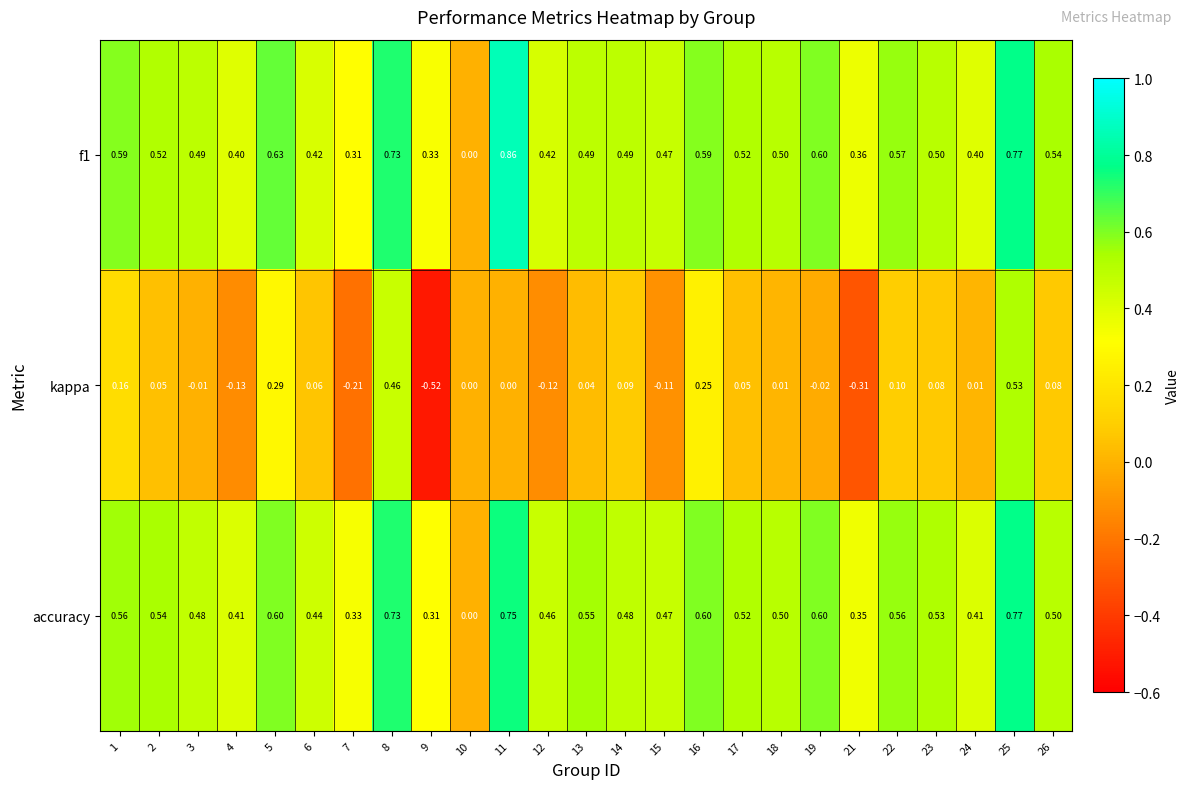

Is the value of accuracy at 11 greater than the value of kappa at 26?

Yes